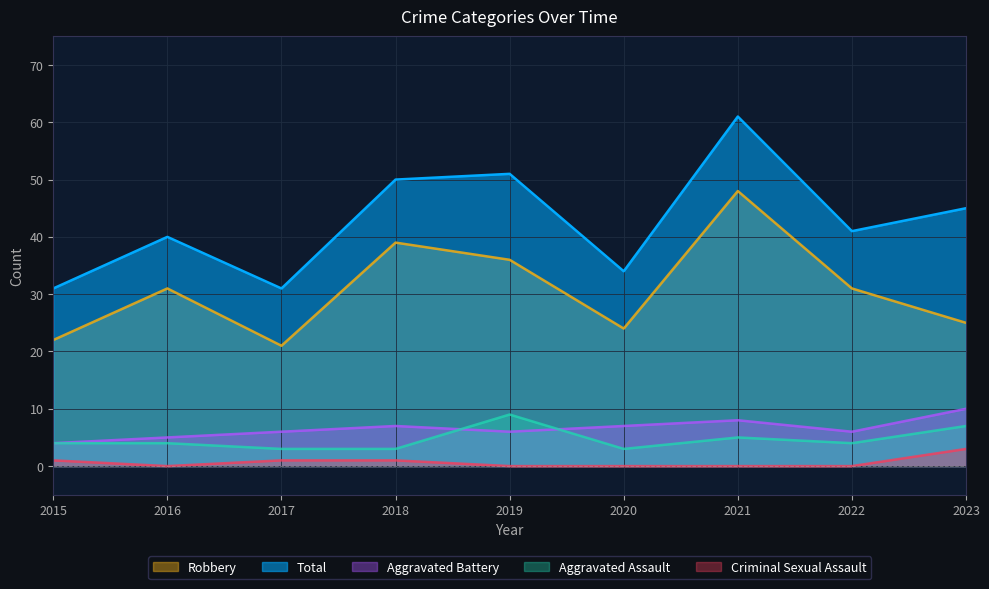

What is the difference between the highest and lowest values at 2018?

49